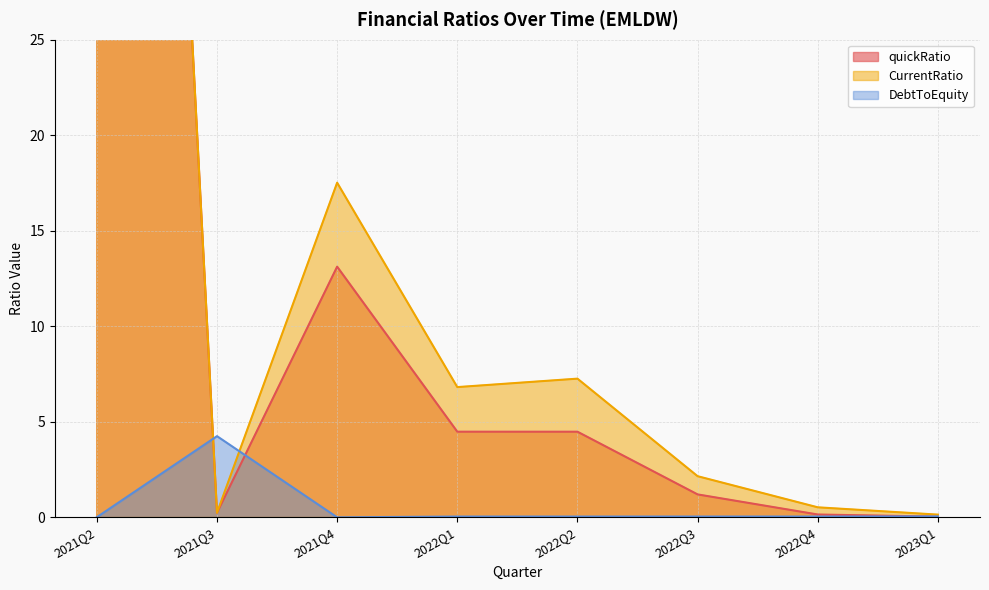

What are all the series names shown in the legend?

quickRatio, CurrentRatio, DebtToEquity